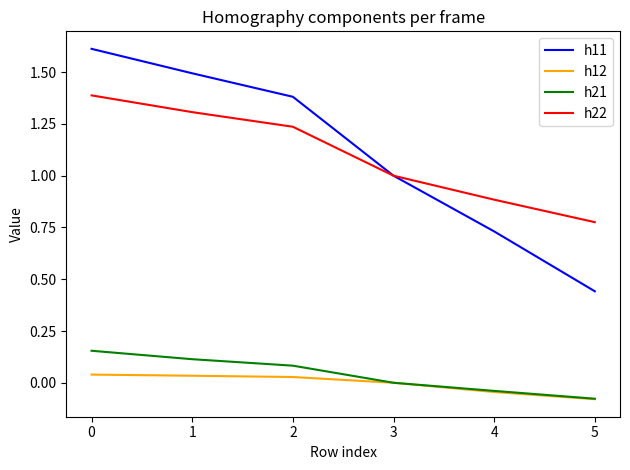

True or false: h12 and h22 intersect in this chart.

False